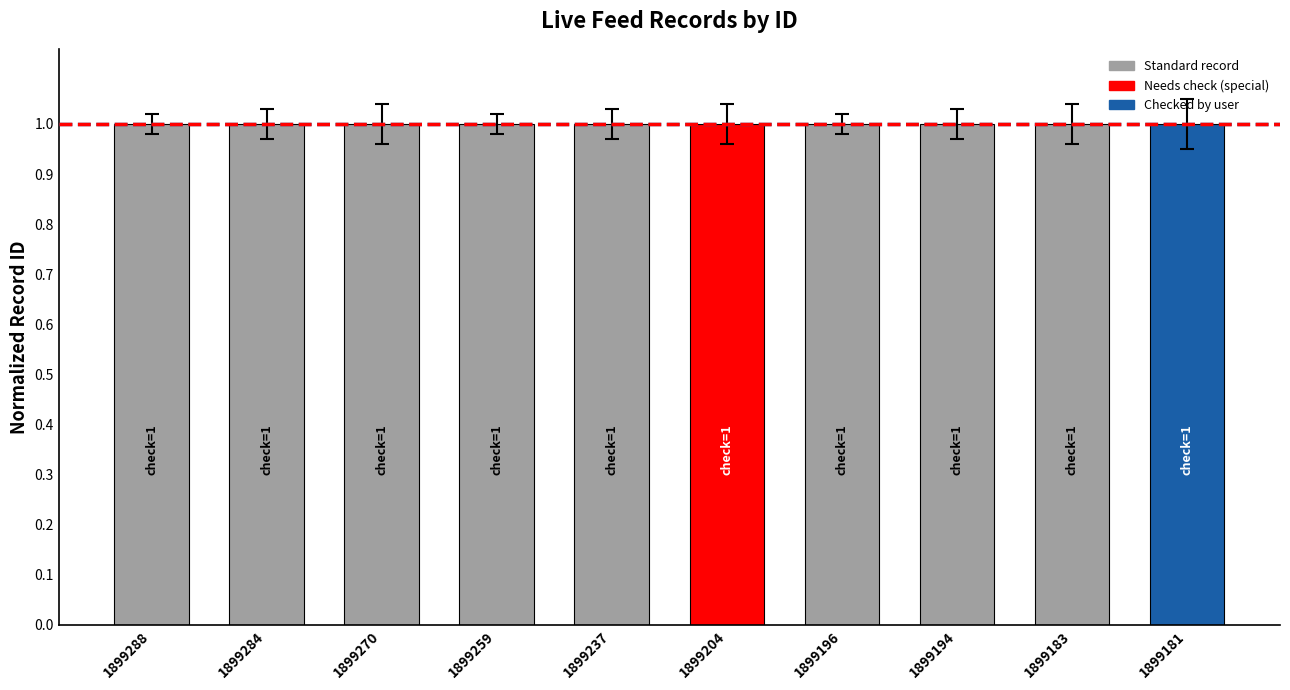

What value does the data have at 1899183?

1.0